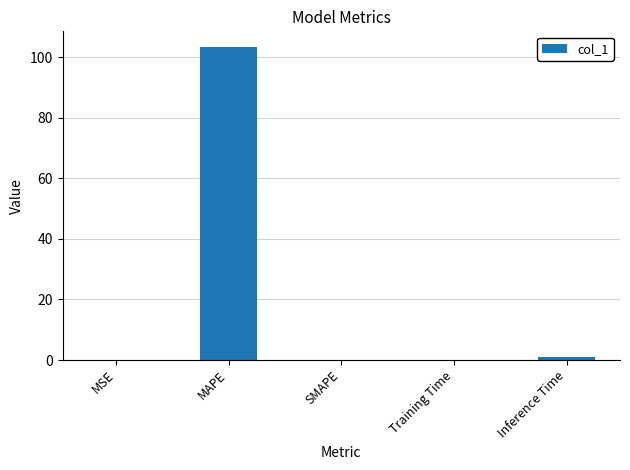

How many series are shown in this chart?

1